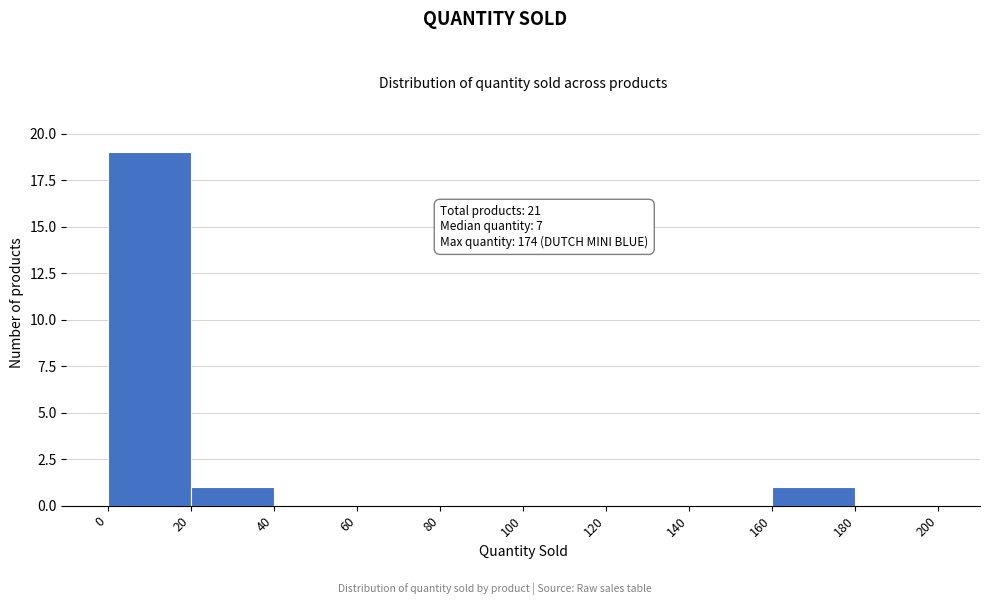

Over which range of the x-axis is the bar tallest?

0 to 20